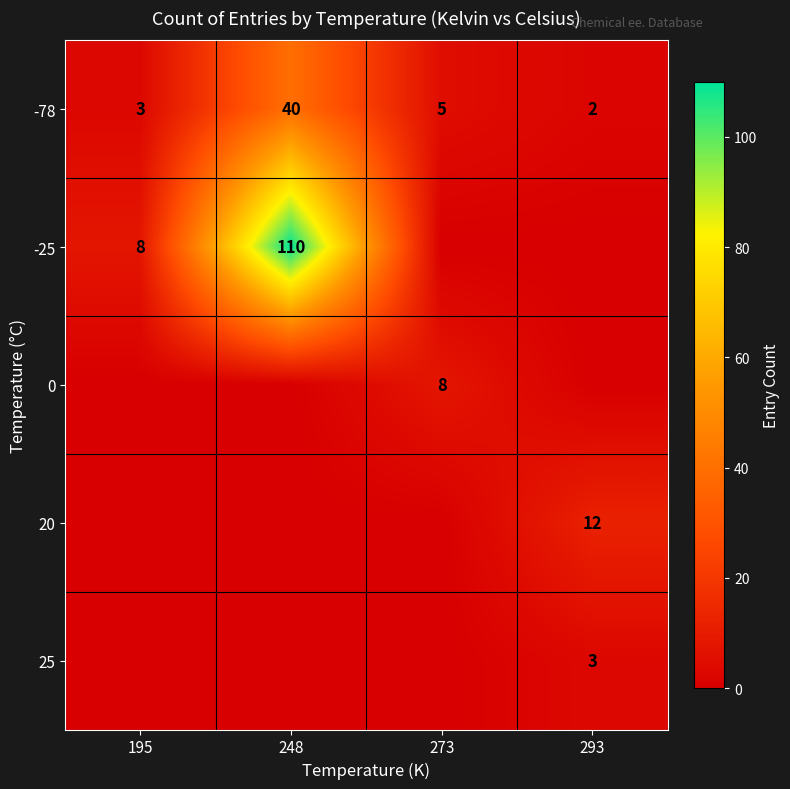

Is the value of 0 at 273 greater than the value of -78 at 273?

Yes